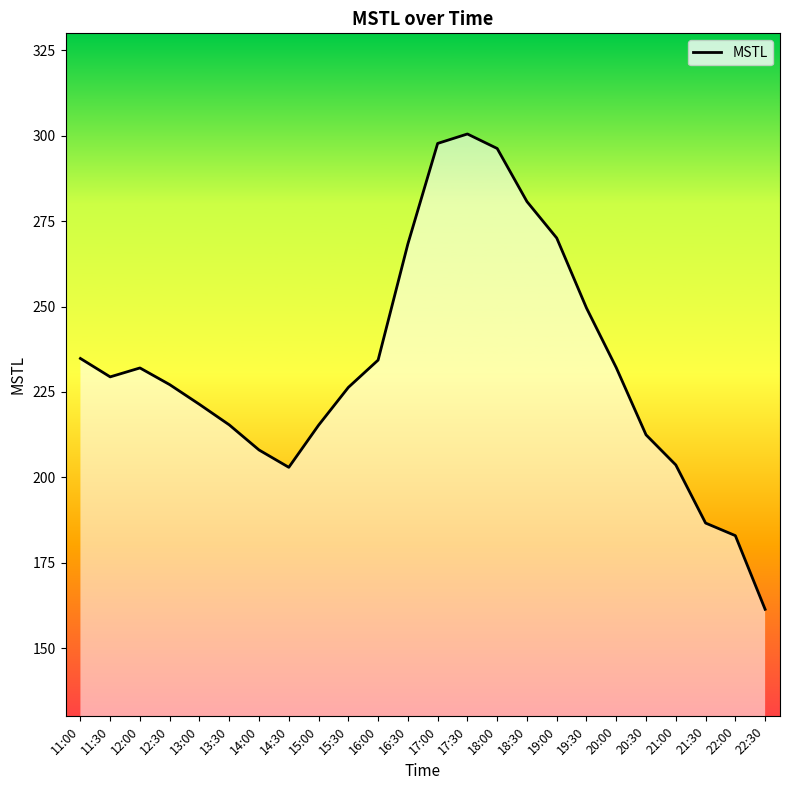

What is the difference between the maximum and minimum values?

139.2